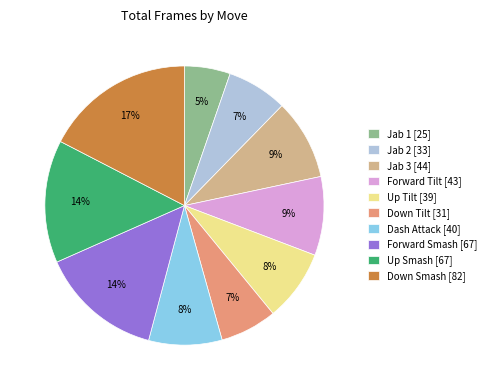

Count the number of slices in the pie.

10